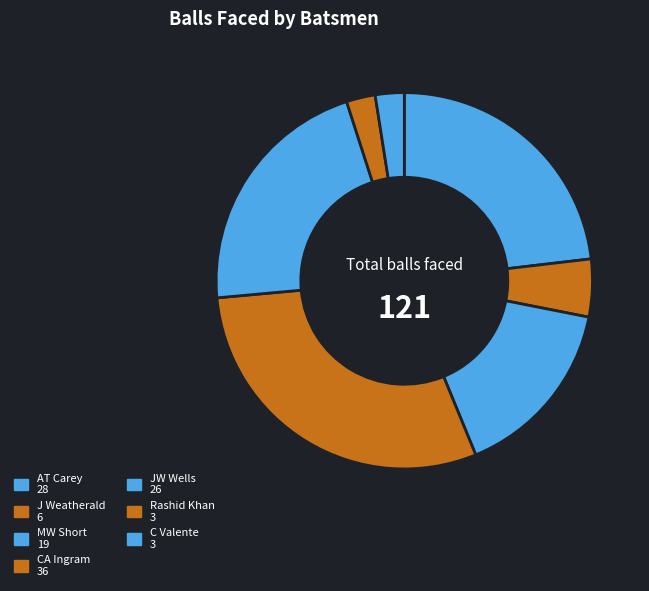

To the nearest percent, what portion does JW Wells represent?

21%